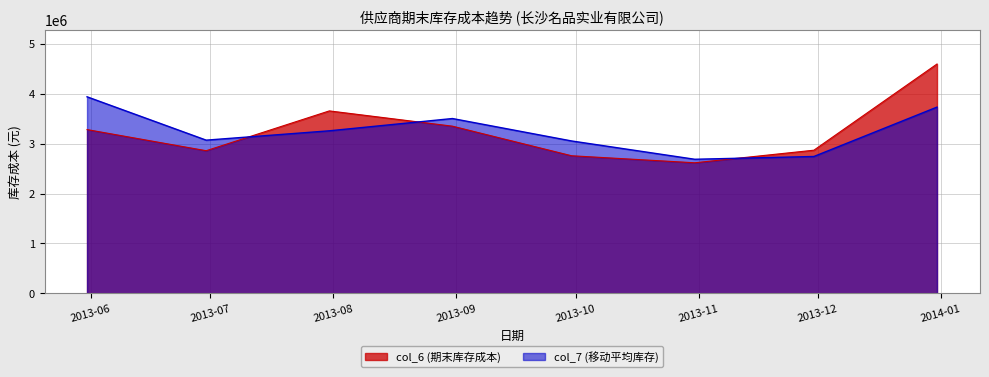

What are all the series names shown in the legend?

col_6 (期末库存成本), col_7 (移动平均库存)